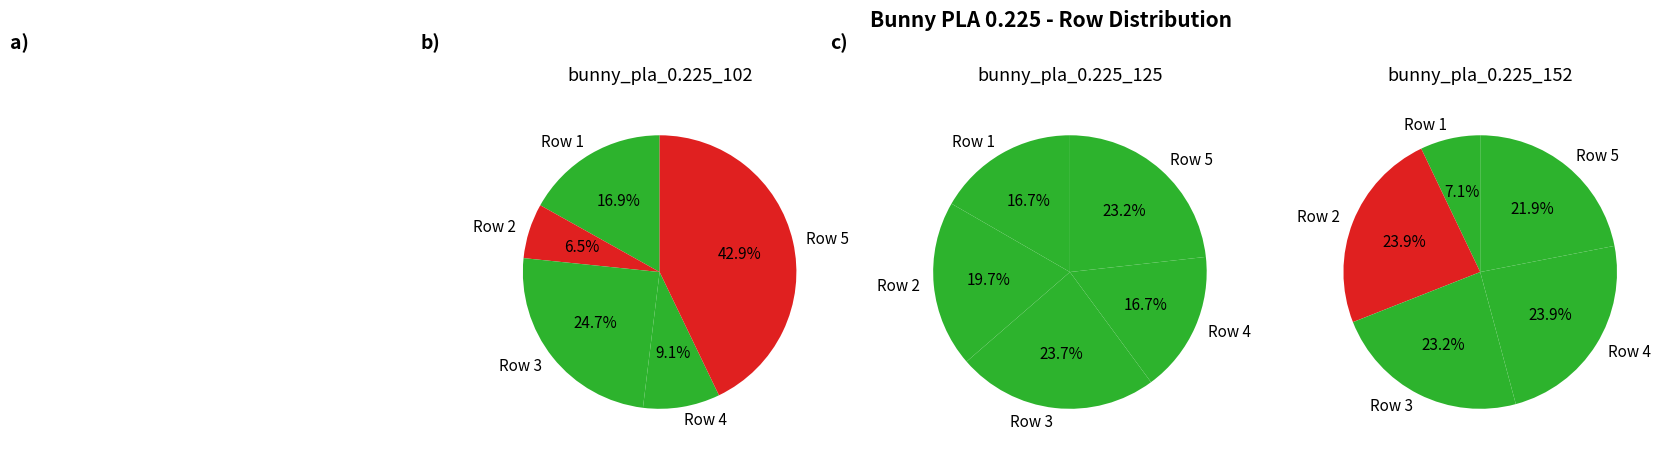

To the nearest percent, what is the combined percentage of Row 3 and Row 2?

47%